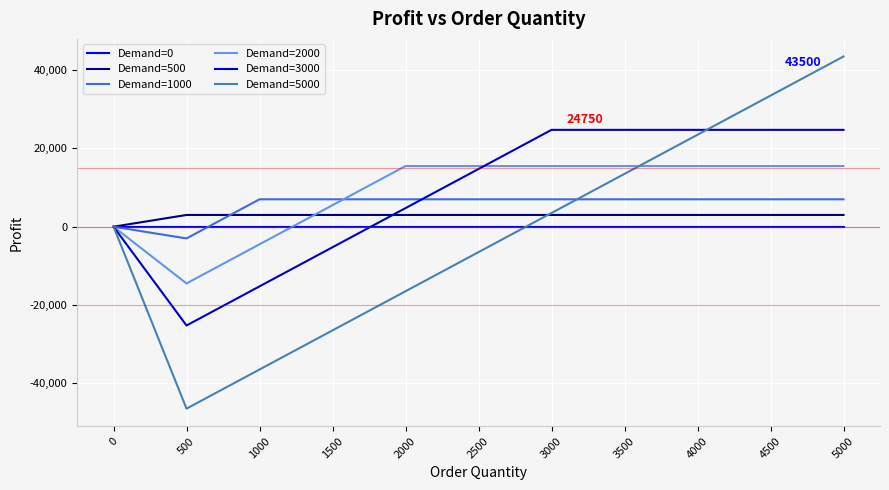

What is the maximum value shown in the chart?

43500